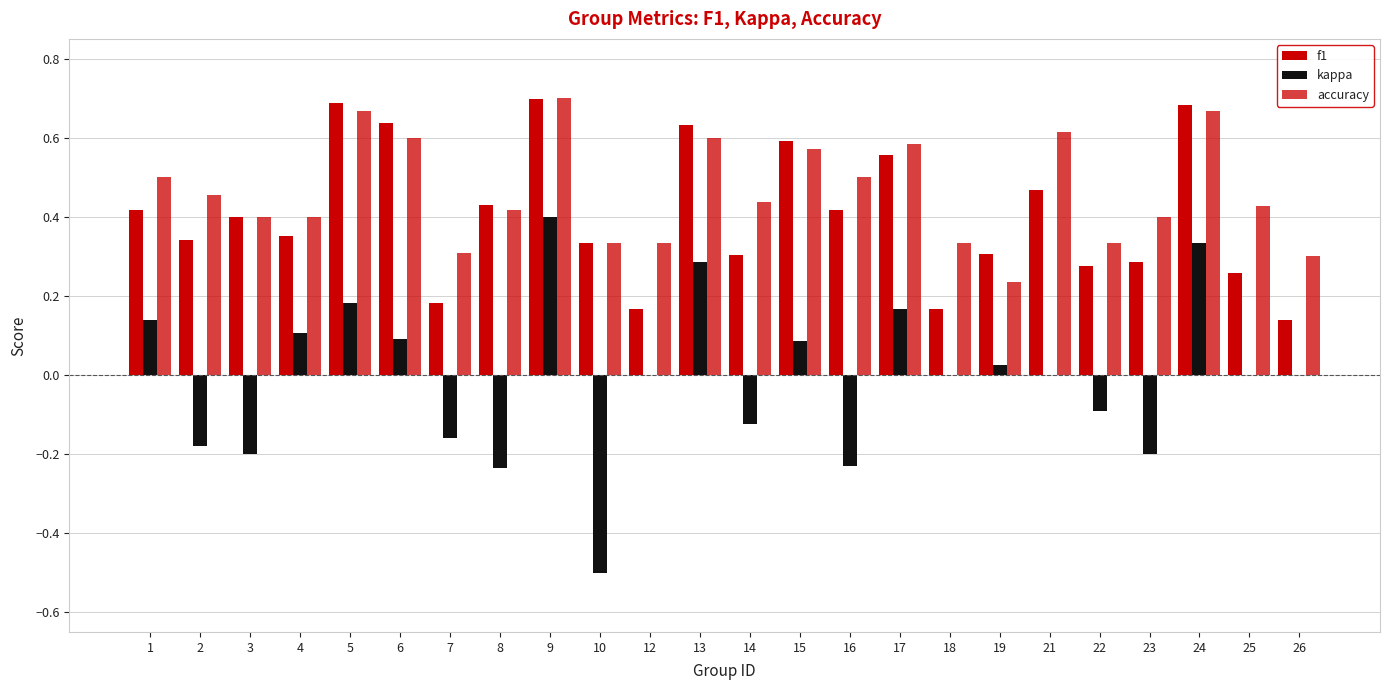

What is the sum of all kappa values?

-0.1